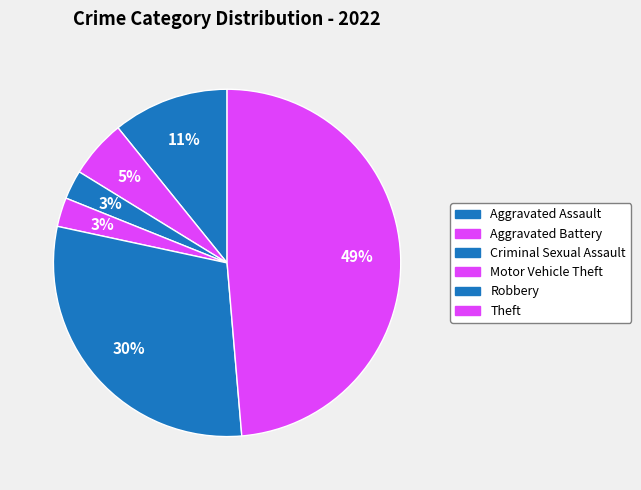

How many slices are in this pie chart?

6